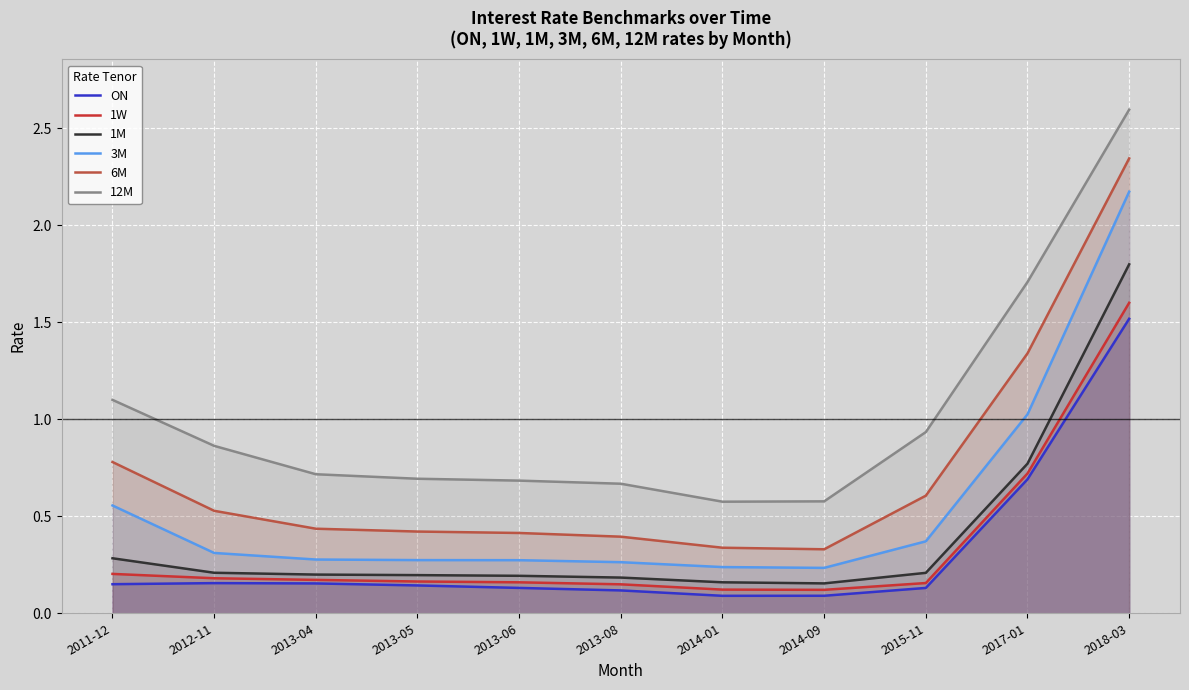

Does the chart display data point markers on the line(s)?

No